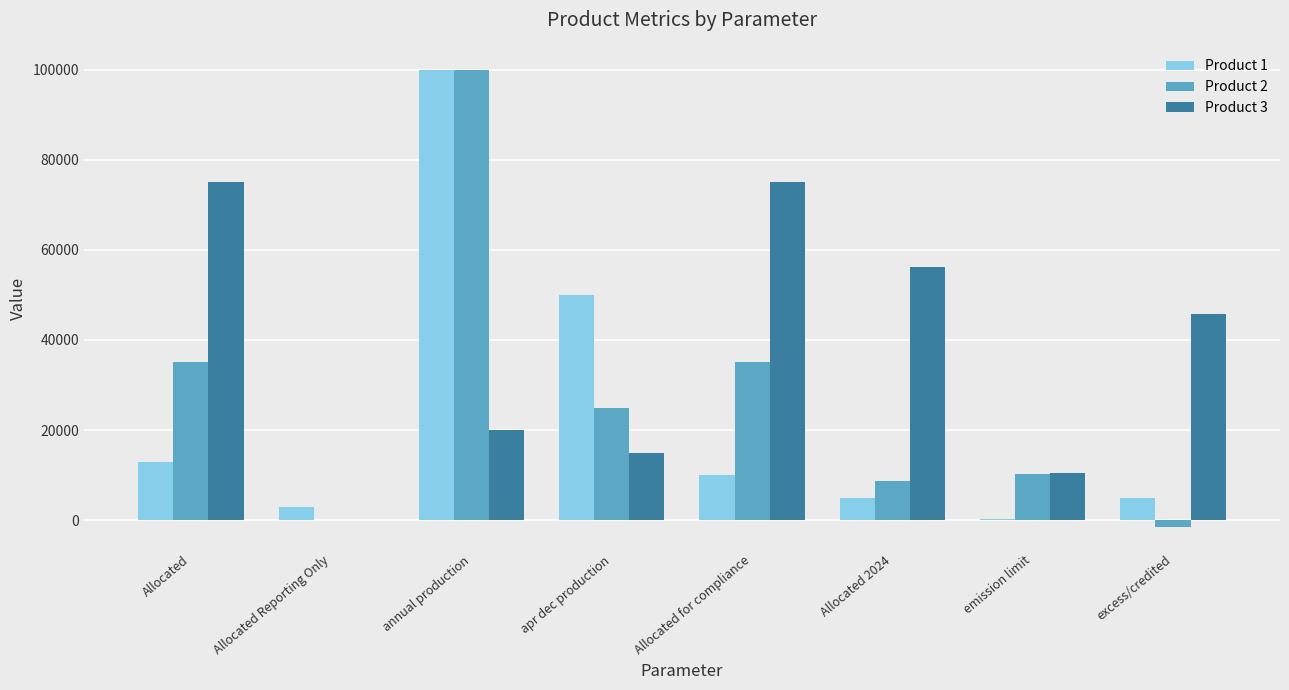

At which category is the sum across all series the highest?

annual production